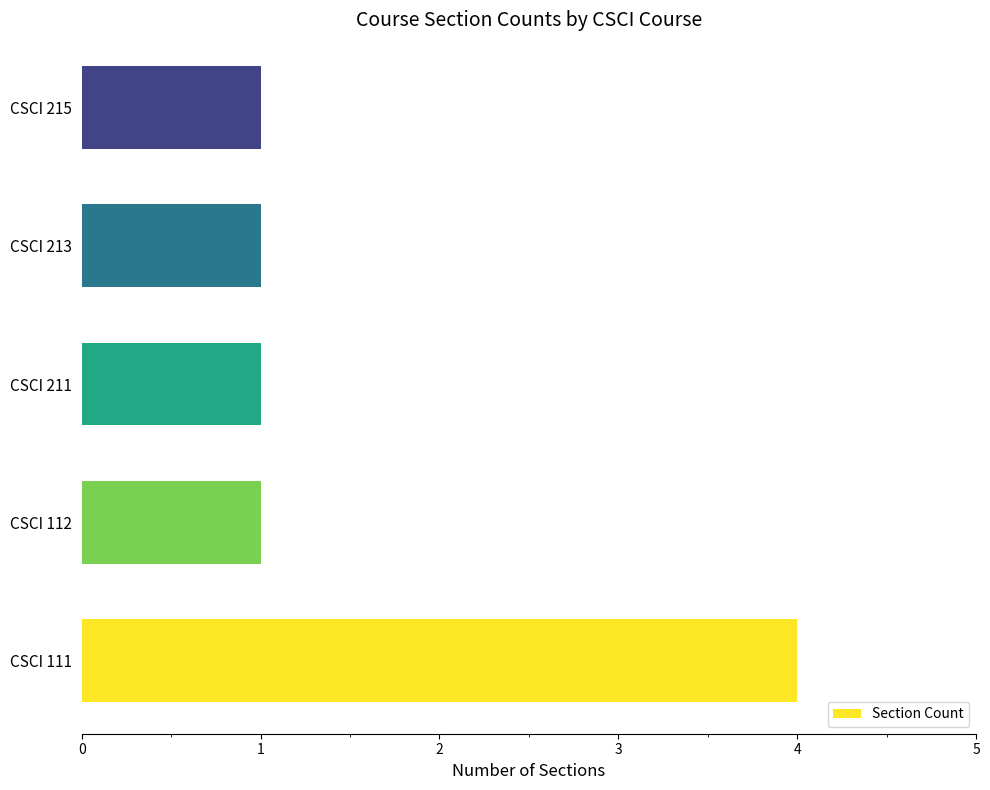

Count the number of data series in this chart.

1